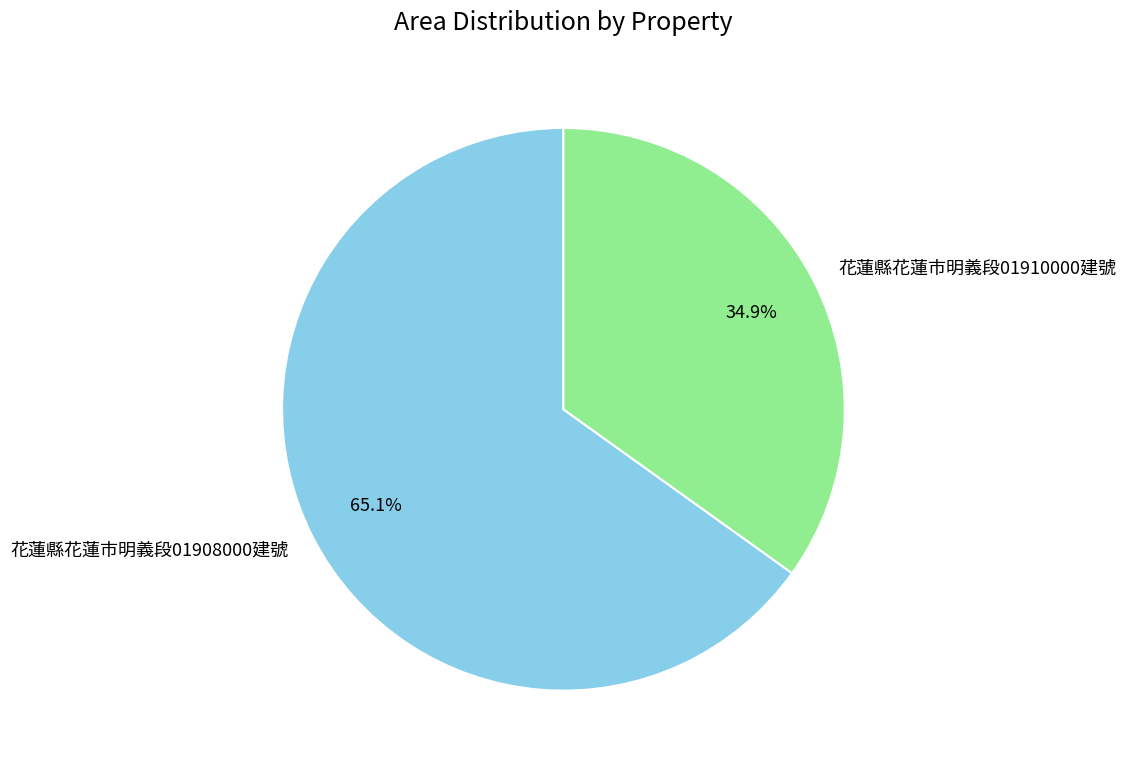

Rank the categories by value from highest to lowest.

花蓮縣花蓮市明義段01908000建號, 花蓮縣花蓮市明義段01910000建號